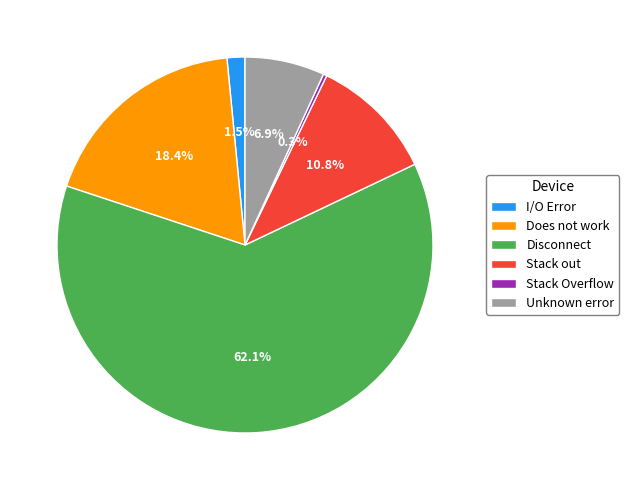

Which slice is the smallest?

Stack Overflow